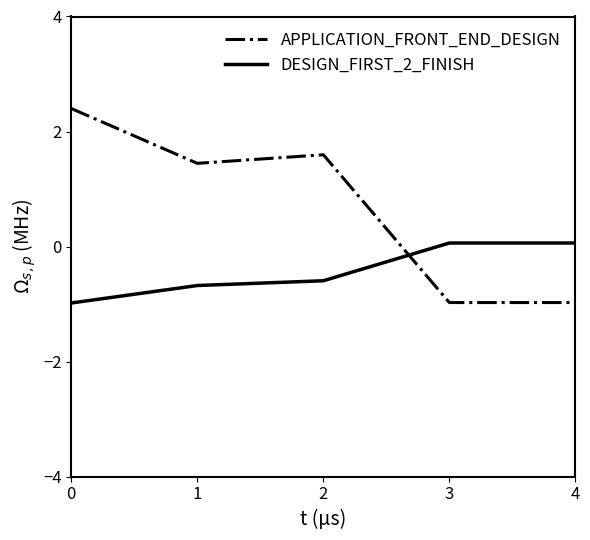

Rank the series by their maximum value, from highest to lowest.

APPLICATION_FRONT_END_DESIGN, DESIGN_FIRST_2_FINISH